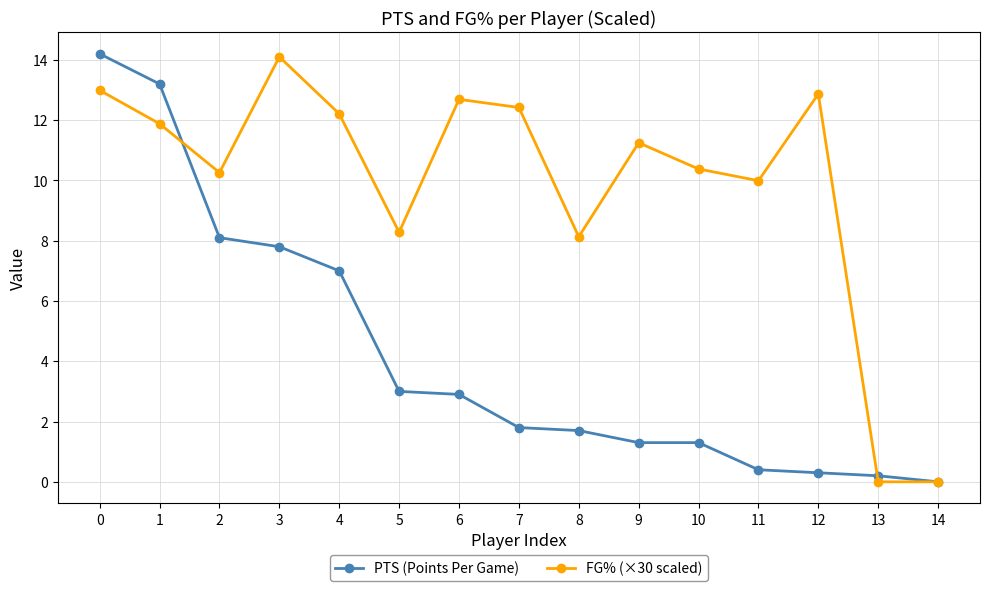

How many data points in PTS (Points Per Game) are less than 1?

4